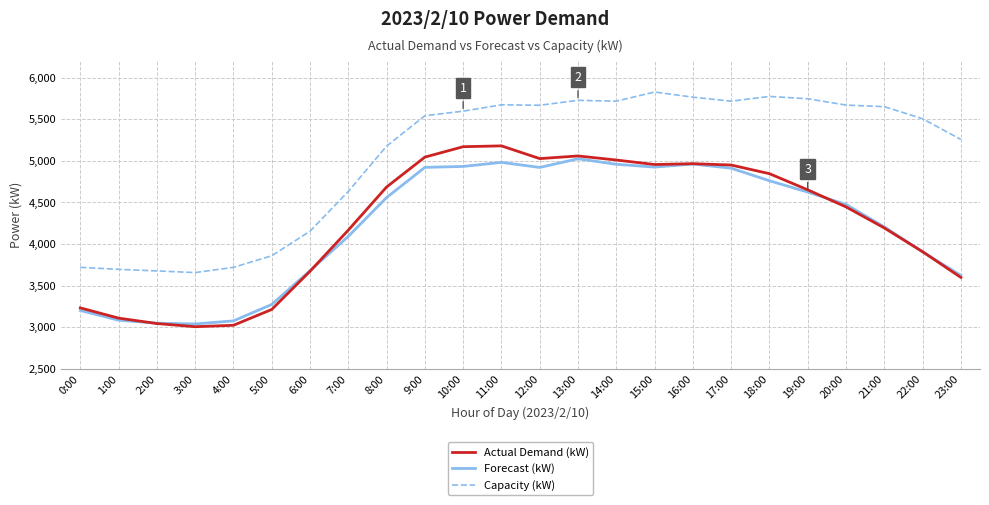

What is the maximum value for Actual Demand (kW)?

5179